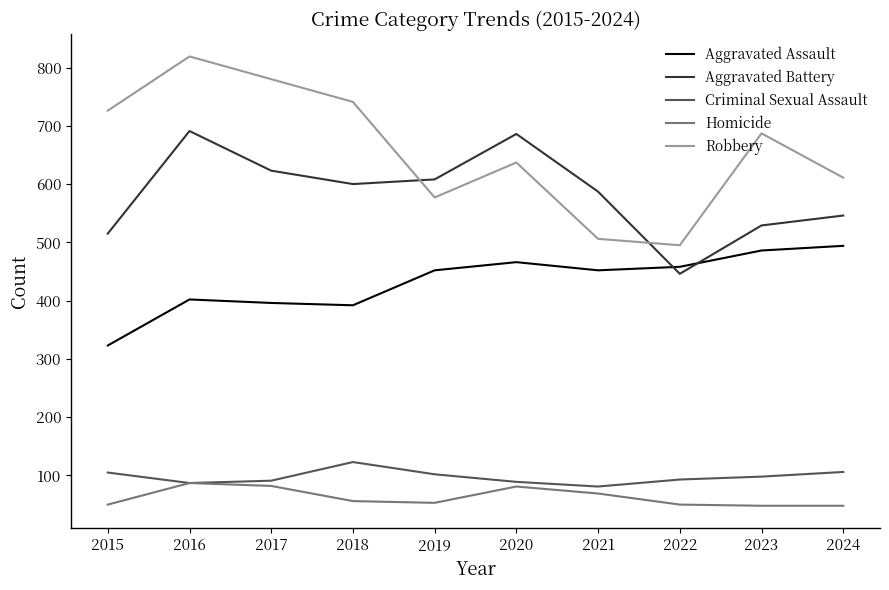

What is the total value across all series at 2016?

2086